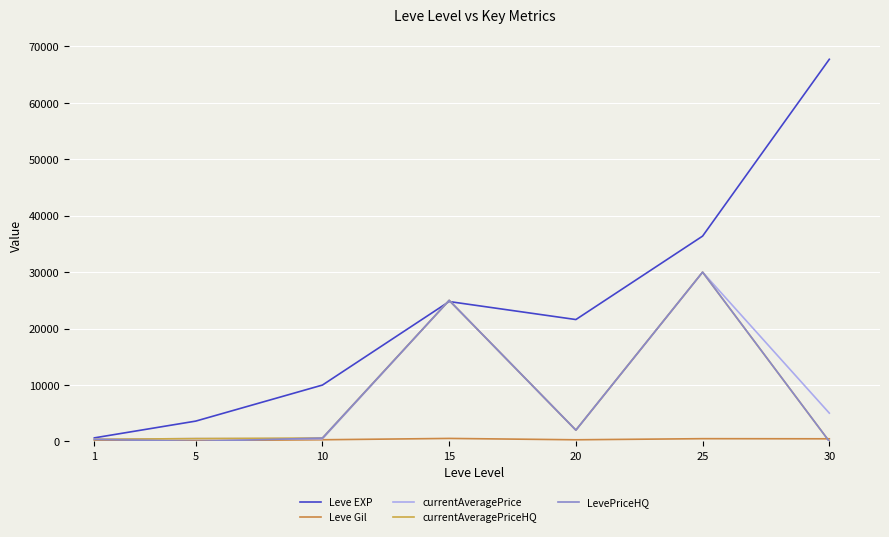

The currentAveragePriceHQ series shows 842 at 5. True or false?

False